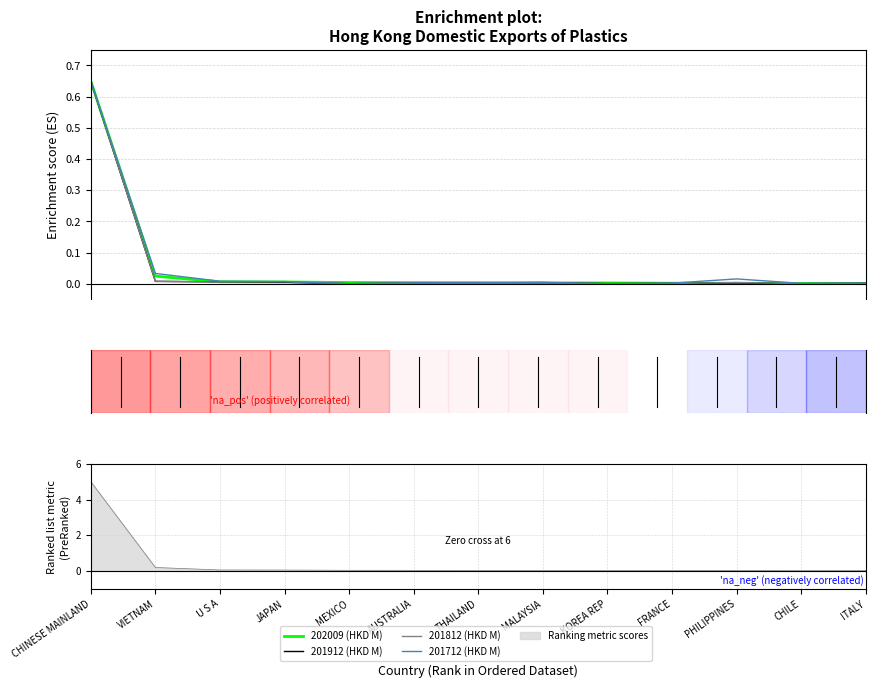

At ITALY, list the series in order from largest to smallest.

201712 (HKD M), 201912 (HKD M), 201812 (HKD M), 202009 (HKD M)